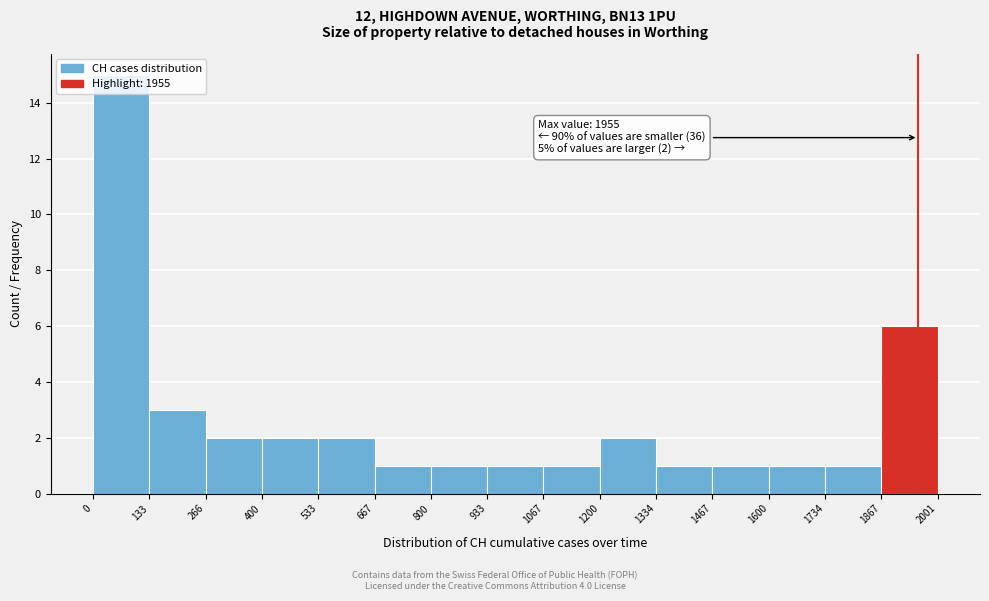

Over which range of the x-axis is the bar tallest?

0 to 133